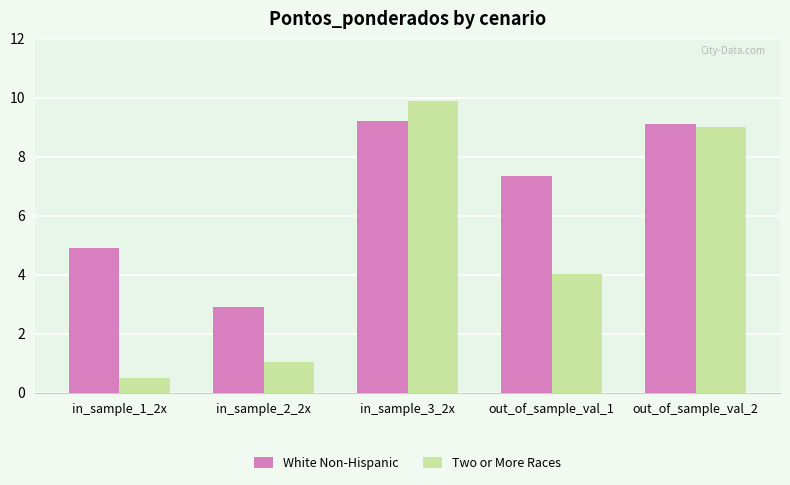

True or false: White Non-Hispanic has a value of 2.4 at out_of_sample_val_2.

False